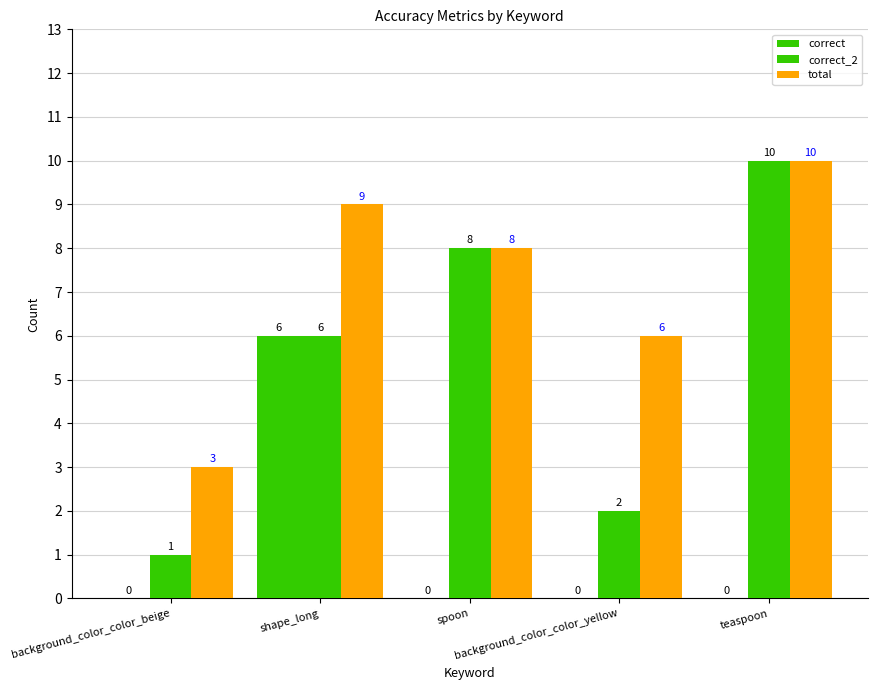

Are the bars grouped side by side (vs. stacked)?

Yes